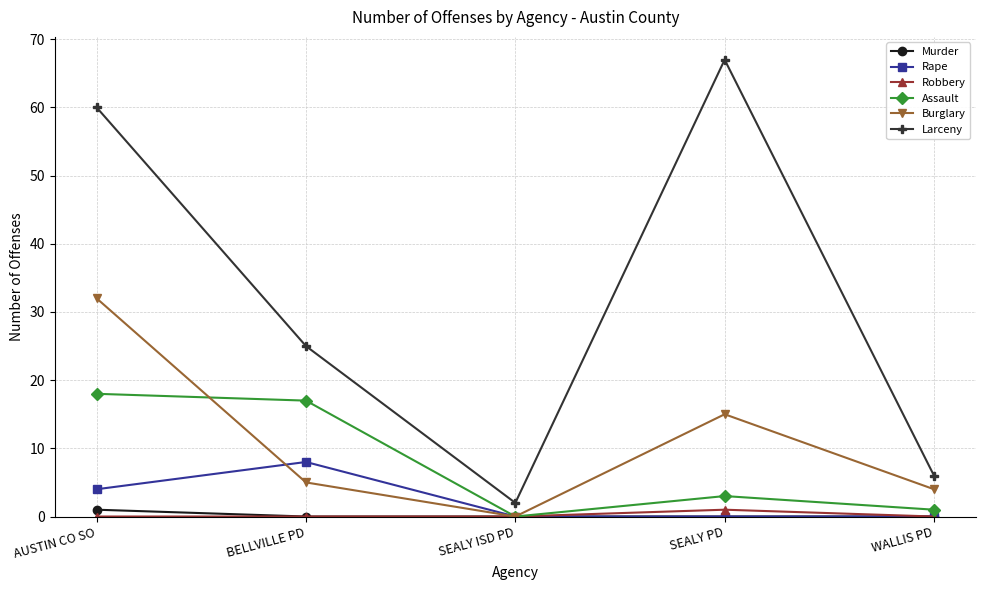

What is the greatest value displayed?

67